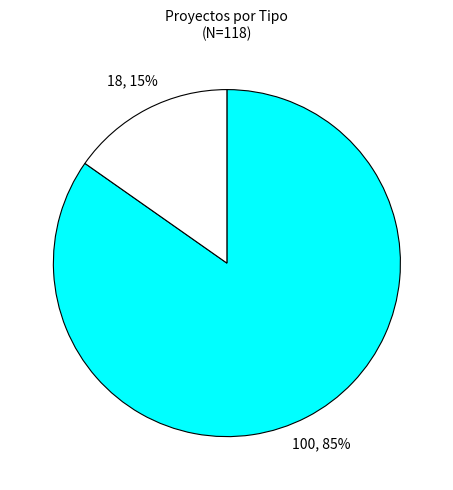

Is there a majority slice in this chart?

Yes